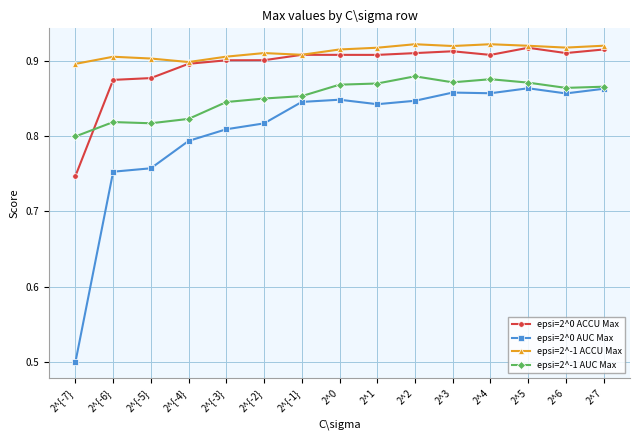

What is the minimum value shown in the chart?

0.5